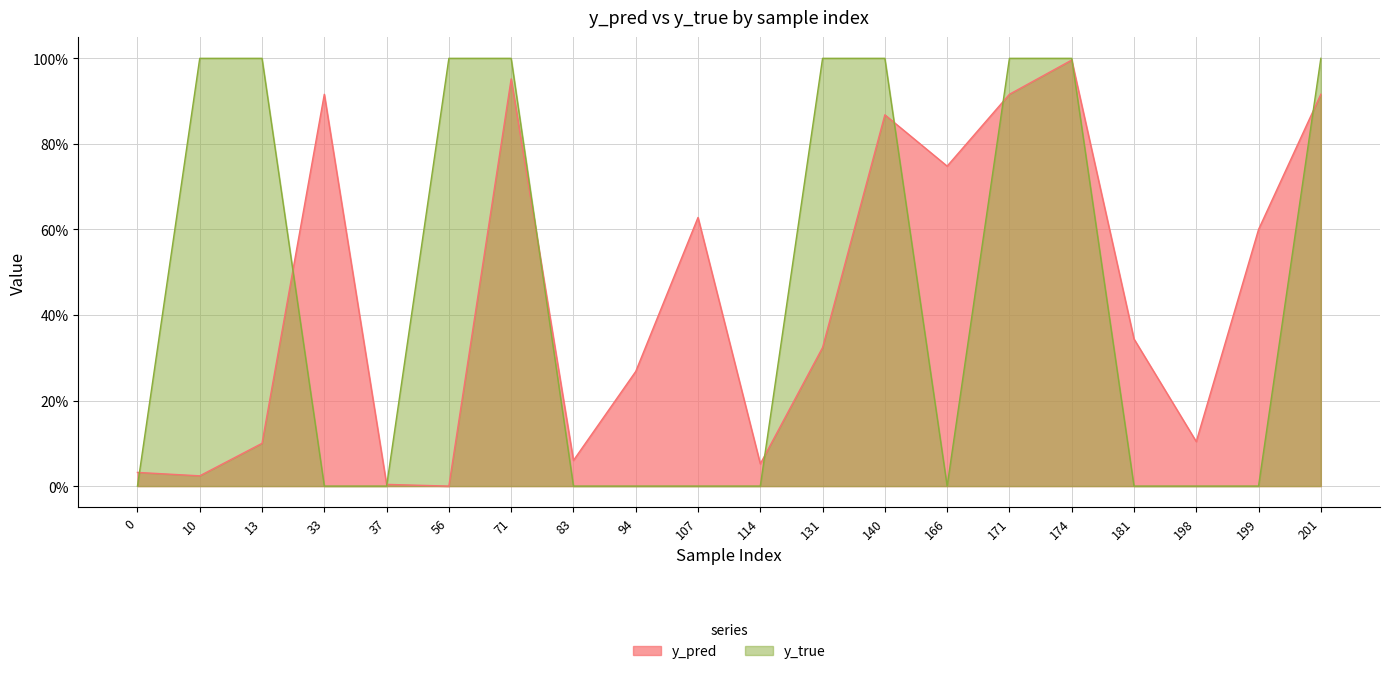

What are all the series names shown in the legend?

y_pred, y_true